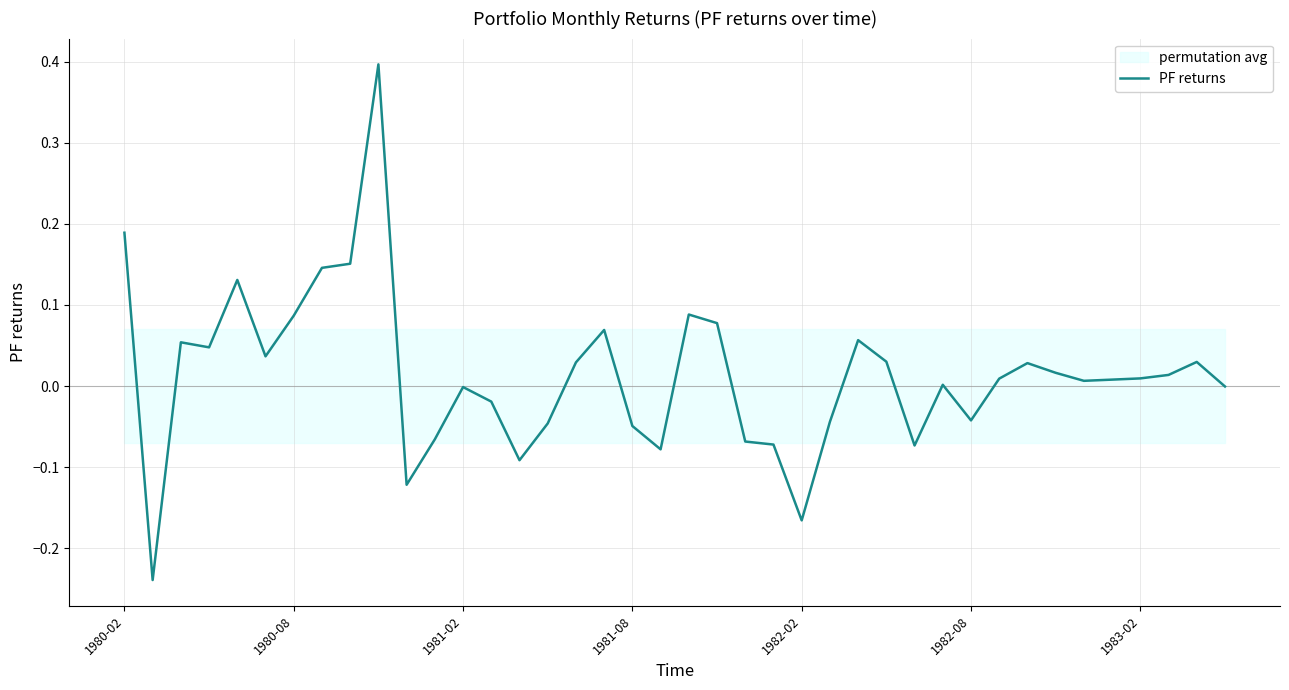

The PF returns series shows -0.0 at 1981-02. True or false?

True